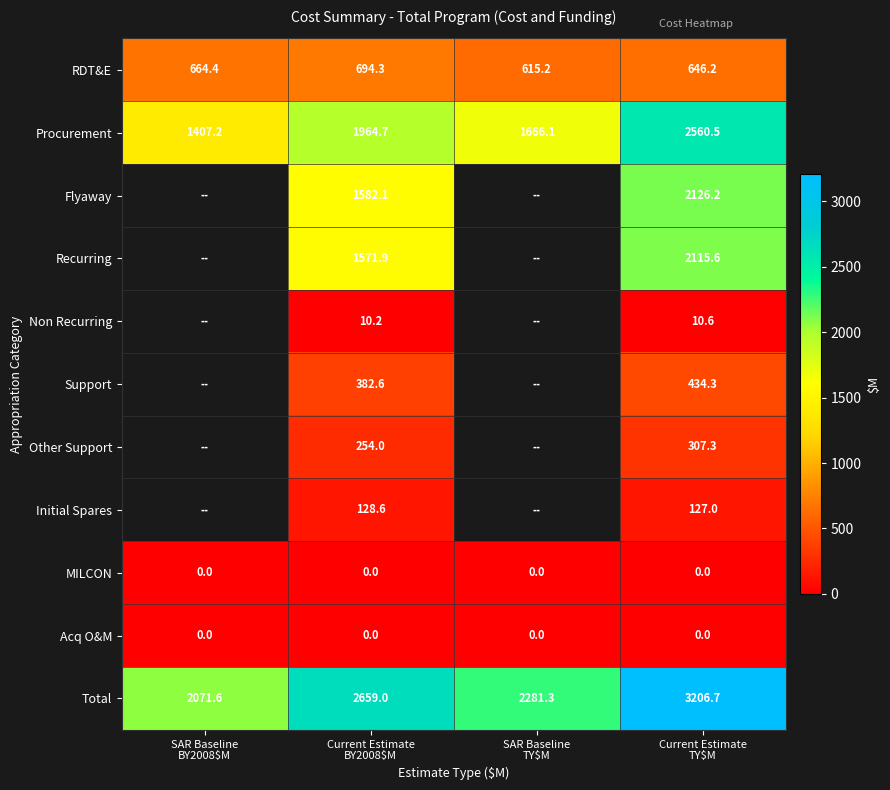

What is the maximum value for RDT&E?

694.3